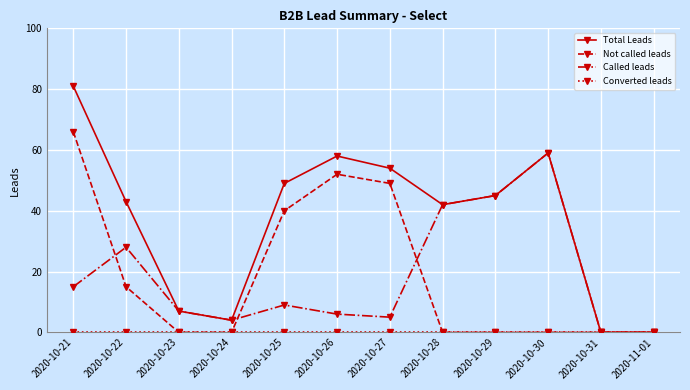

What is the label of the 3rd point from the left?

2020-10-23